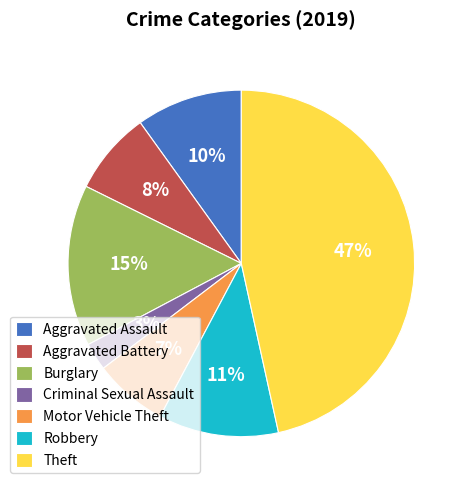

Which slice is the smallest?

Criminal Sexual Assault